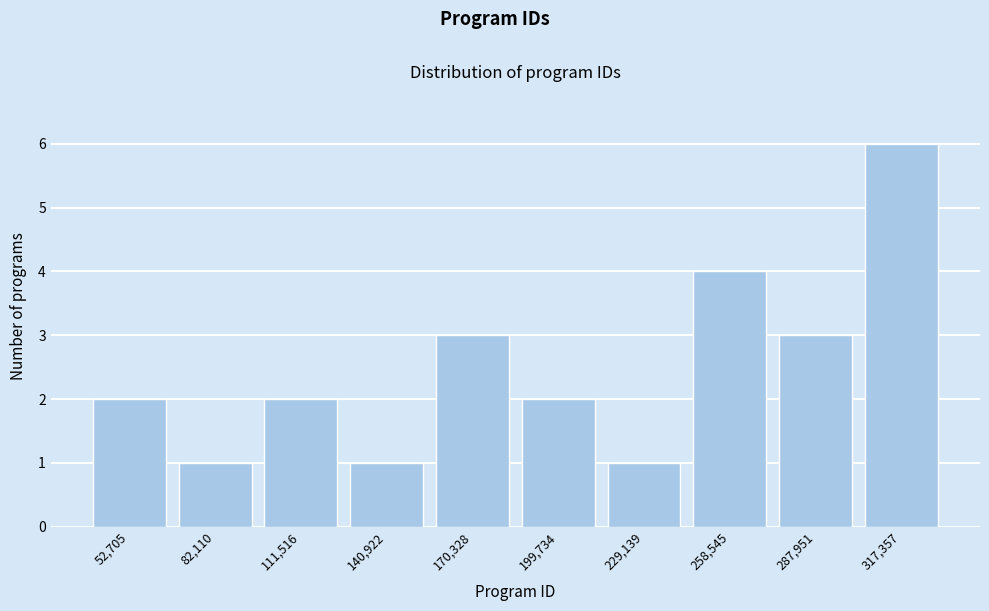

Reading right to left, transcribe all the data shown in this chart.

6	3	4	1	2	3	1	2	1	2